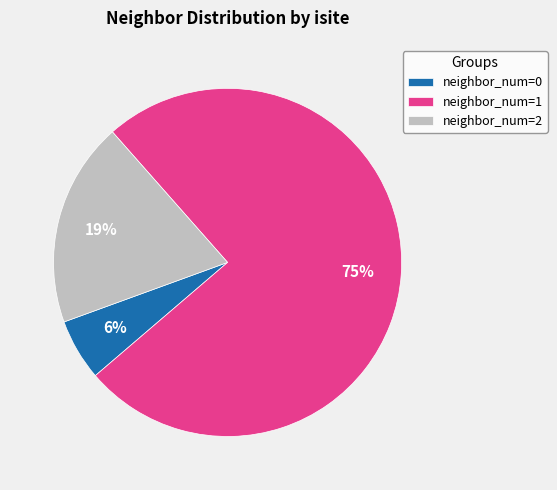

Is it true that neighbor_num=2 is 32% of the pie?

False